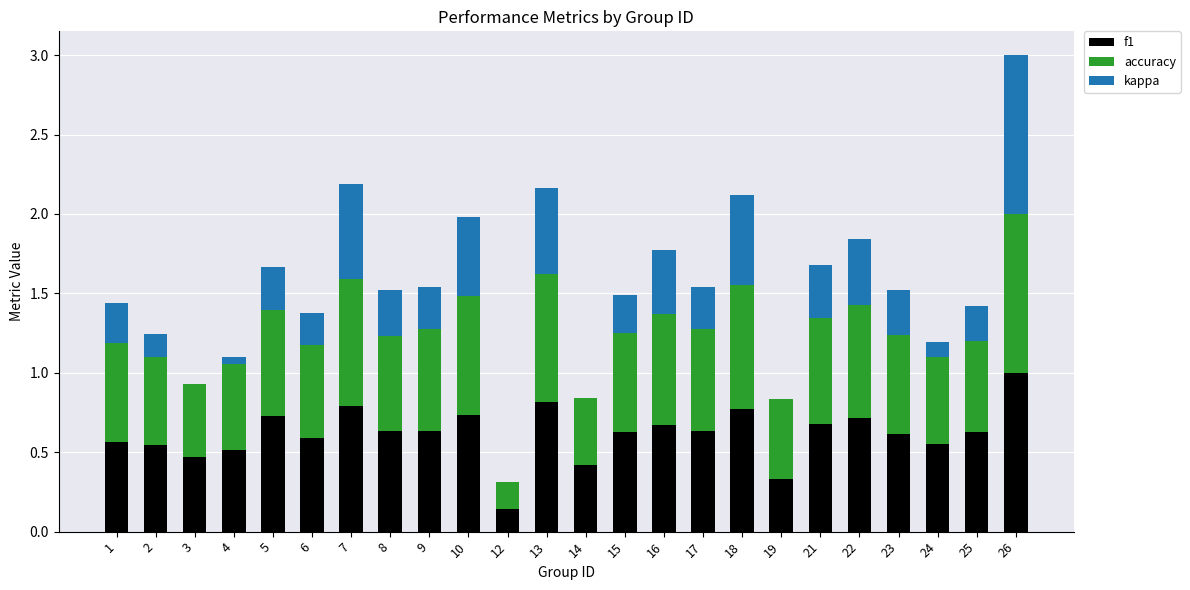

At which category is the sum across all series the highest?

26